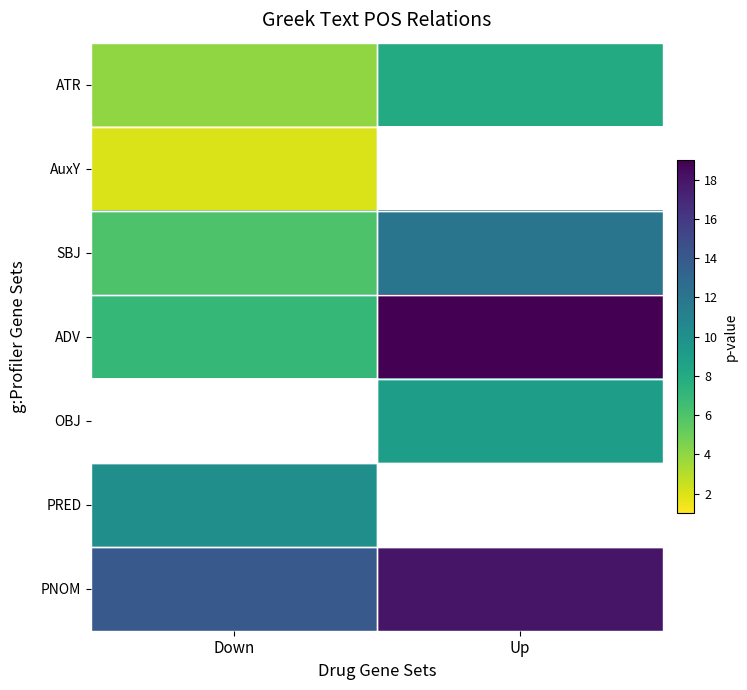

Reading left to right, transcribe all the data shown in this chart.

ATR: Down=4	Up=8
AuxY: Down=2	Up=0
SBJ: Down=6	Up=12
ADV: Down=7	Up=19
OBJ: Down=0	Up=9
PRED: Down=10	Up=0
PNOM: Down=14	Up=18